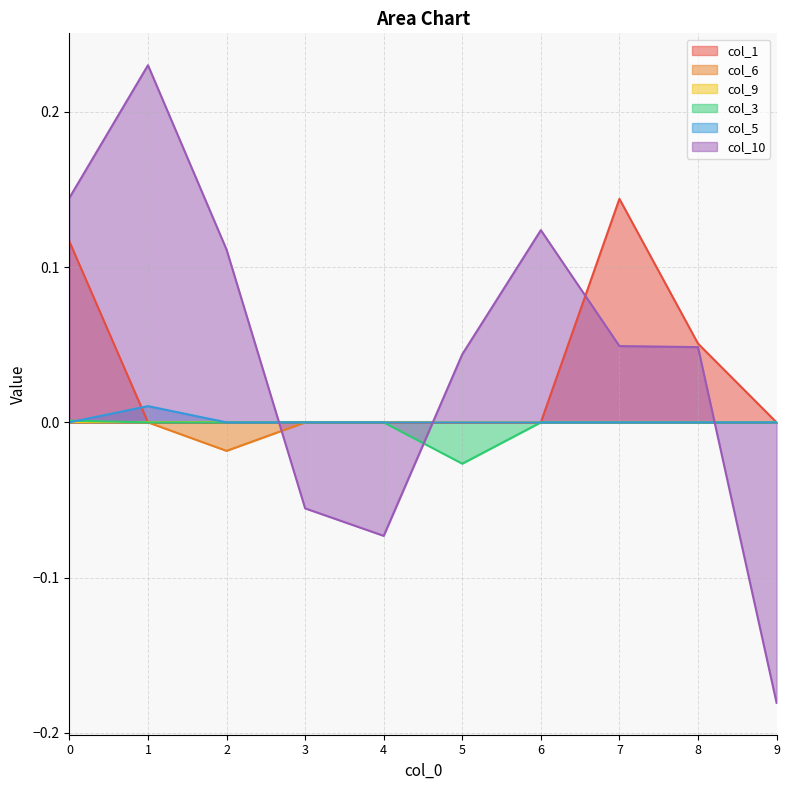

How many positive values does the col_5 series have?

1